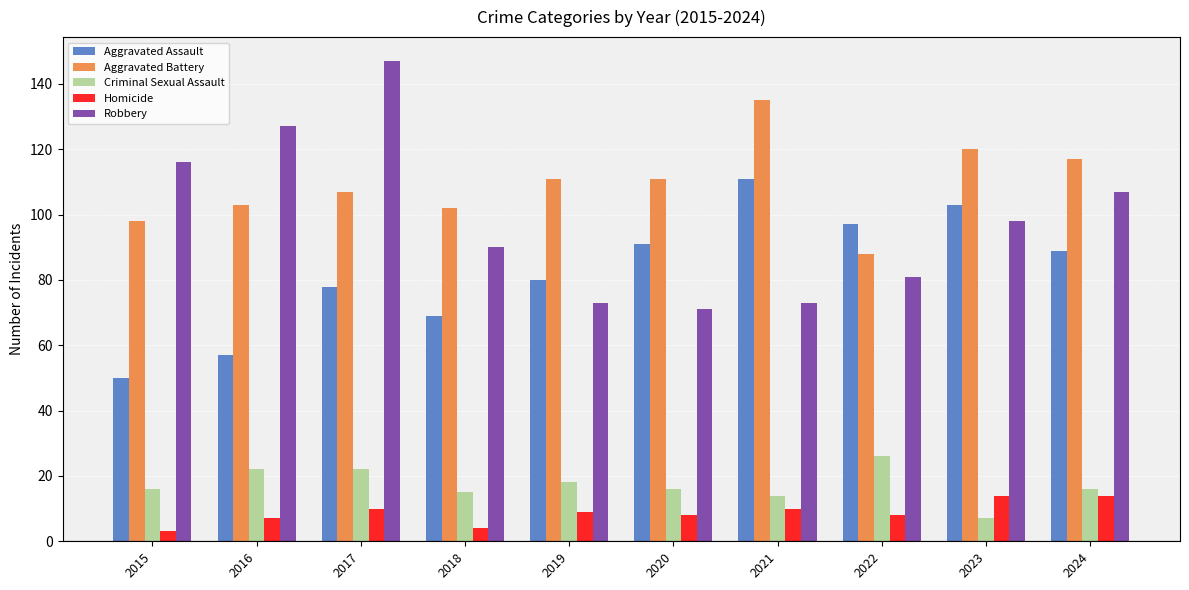

Is the value of Aggravated Assault at 2024 greater than the value of Criminal Sexual Assault at 2015?

Yes